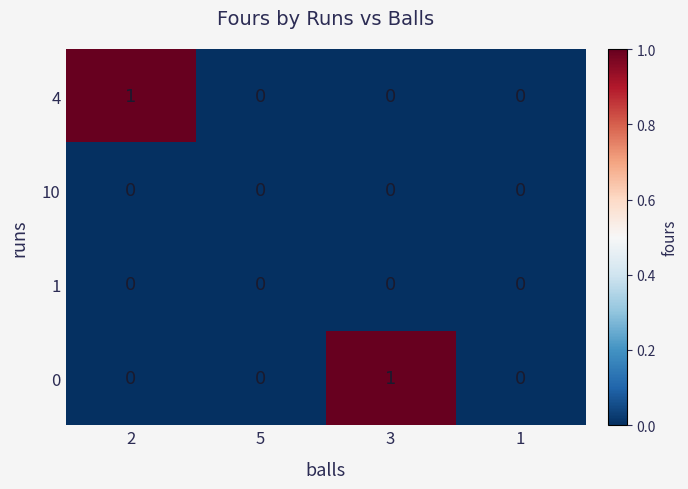

Reading left to right, extract all data points from this chart.

4: 1	0	0	0
10: 0	0	0	0
1: 0	0	0	0
0: 0	0	1	0